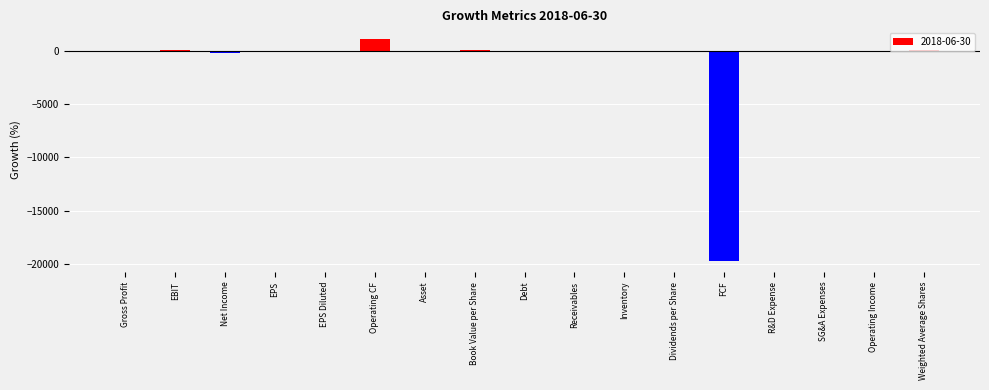

True or false: the data shows -6885.2 at SG&A Expenses.

False